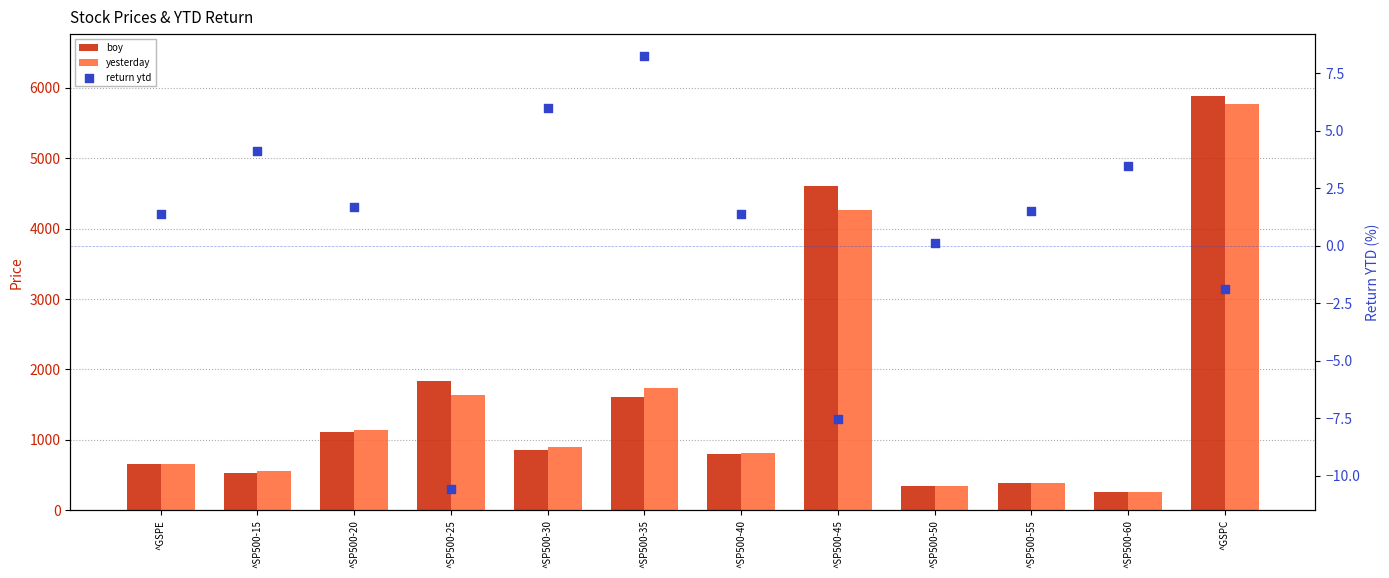

What is the total value across all series at ^SP500-25?

3458.4